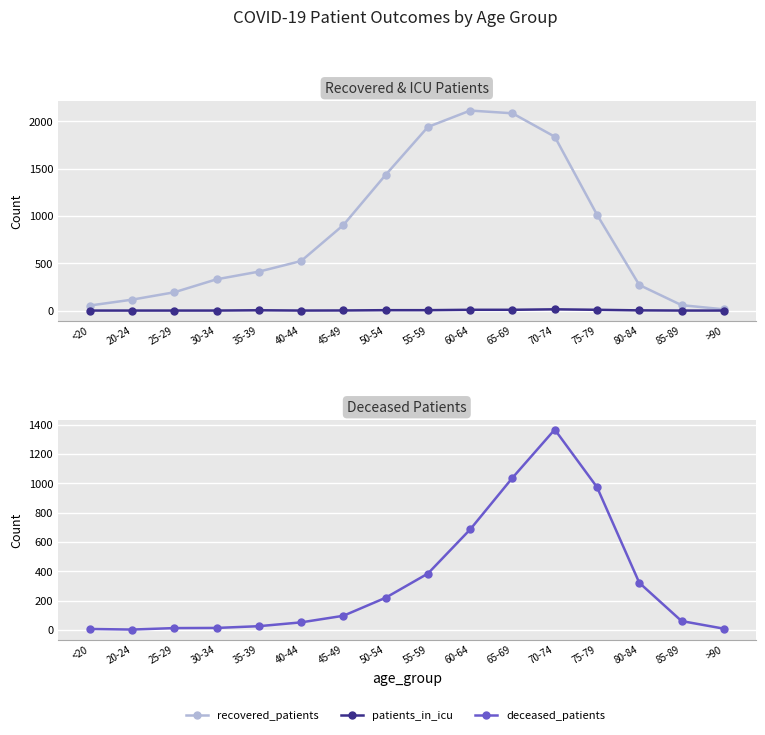

What is the maximum value for deceased_patients?

1367